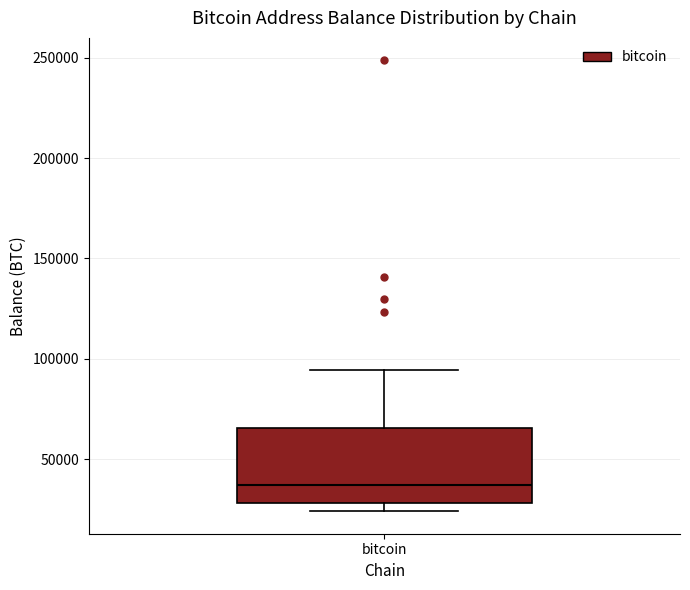

Read this box plot against the y-axis: the position of the median line, the range covered by the box, and the ends of both whiskers. The values are not printed on the chart, so give them approximately, as read against the axis.

median 35000, box 30000 to 65000, whiskers 25000 to 95000